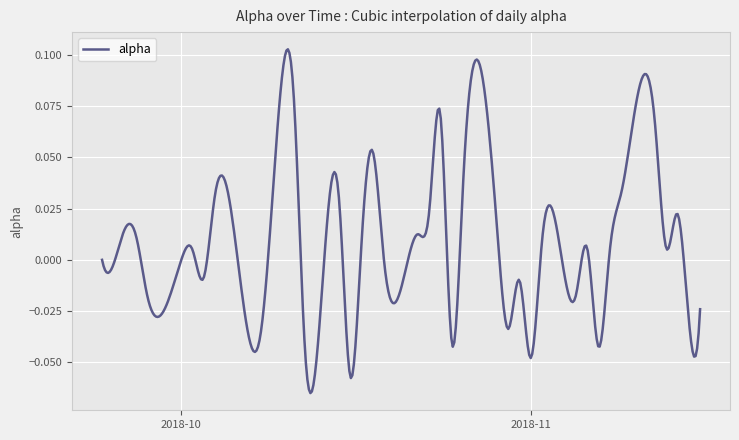

Reading left to right, transcribe all the data shown in this chart.

2018-09-24=0.0	2018-09-25=-0.0	2018-09-26=0.0	2018-09-27=0.0	2018-09-28=-0.0	2018-10-01=-0.0	2018-10-02=0.0	2018-10-03=-0.0	2018-10-04=0.0	2018-10-05=0.0	2018-10-08=-0.0	2018-10-09=0.0	2018-10-10=0.1	2018-10-11=0.1	2018-10-12=-0.0	2018-10-15=0.0	2018-10-16=-0.1	2018-10-17=0.0	2018-10-18=0.1	2018-10-19=-0.0	2018-10-22=0.0	2018-10-23=0.0	2018-10-24=0.1	2018-10-25=-0.0	2018-10-26=0.0	2018-10-29=0.0	2018-10-30=-0.0	2018-10-31=-0.0	2018-11-01=-0.0	2018-11-02=0.0	2018-11-05=-0.0	2018-11-06=0.0	2018-11-07=-0.0	2018-11-08=0.0	2018-11-09=0.0	2018-11-12=0.1	2018-11-13=0.0	2018-11-14=0.0	2018-11-15=-0.0	2018-11-16=-0.0